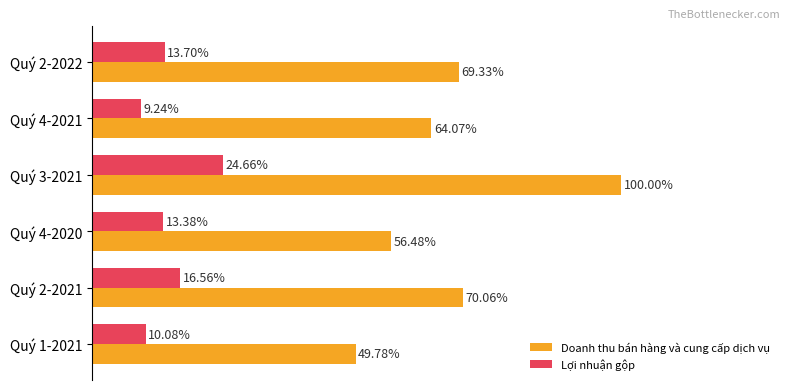

Is the value of Lợi nhuận gộp at Quý 1-2021 greater than the value of Doanh thu bán hàng và cung cấp dịch vụ at Quý 4-2020?

No